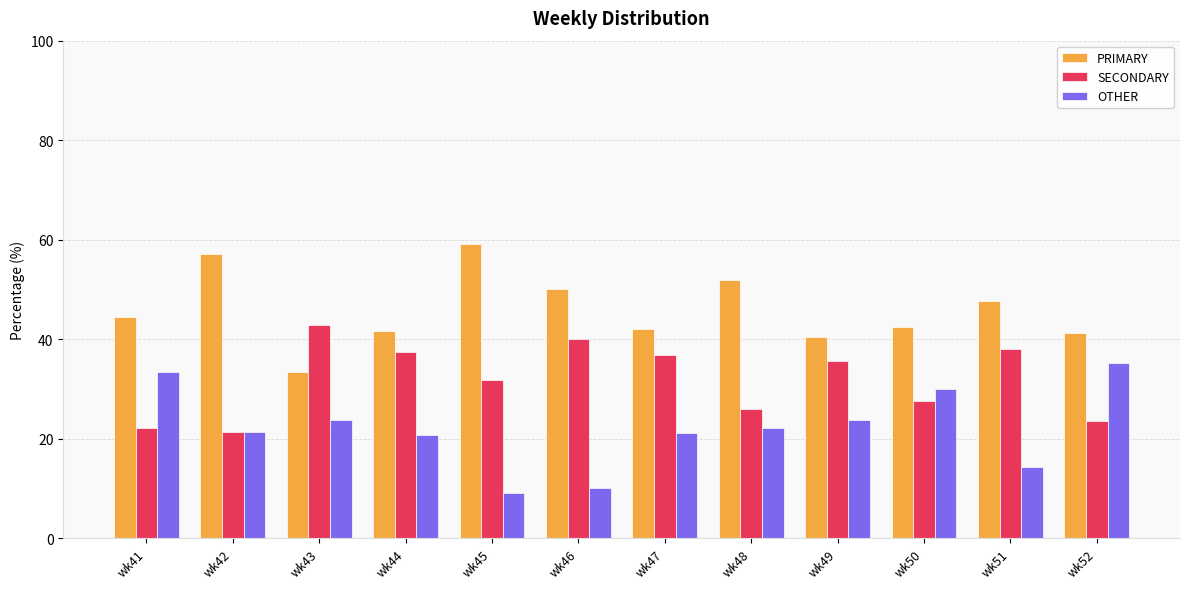

What is the spread (max minus min) of values at wk42?

35.7